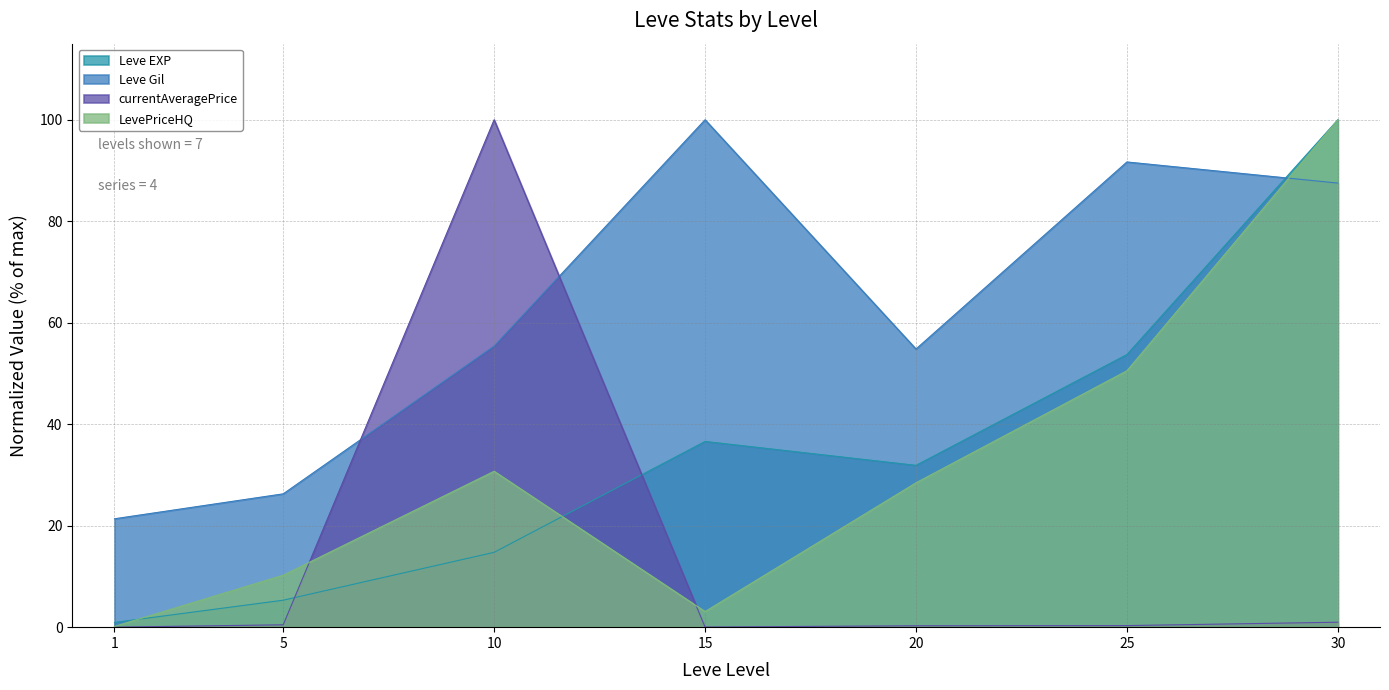

At which category is the sum across all series the highest?

30